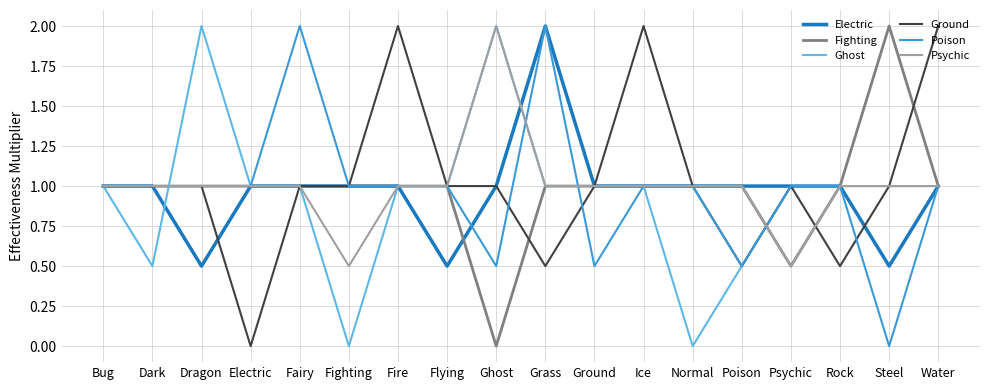

At which category is the sum across all series the highest?

Grass